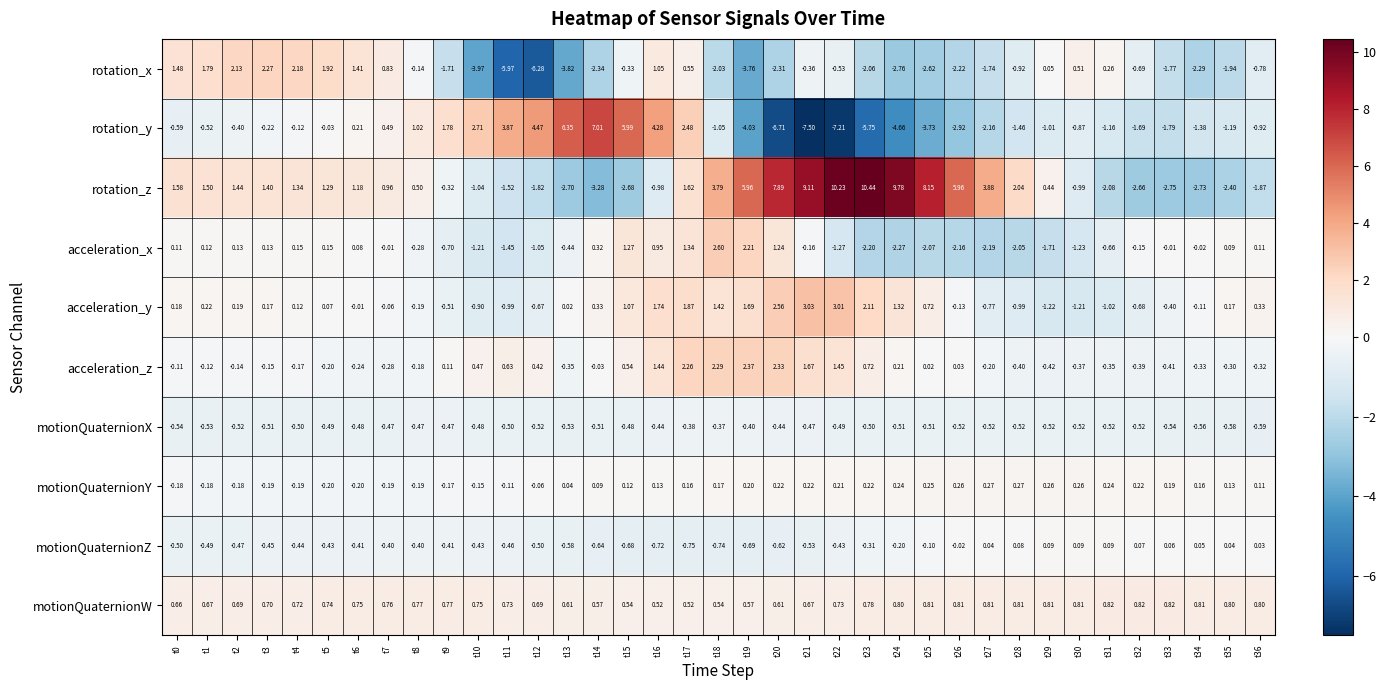

List the series in order of their peak value, highest first.

rotation_z, rotation_y, acceleration_y, acceleration_x, acceleration_z, rotation_x, motionQuaternionW, motionQuaternionY, motionQuaternionZ, motionQuaternionX